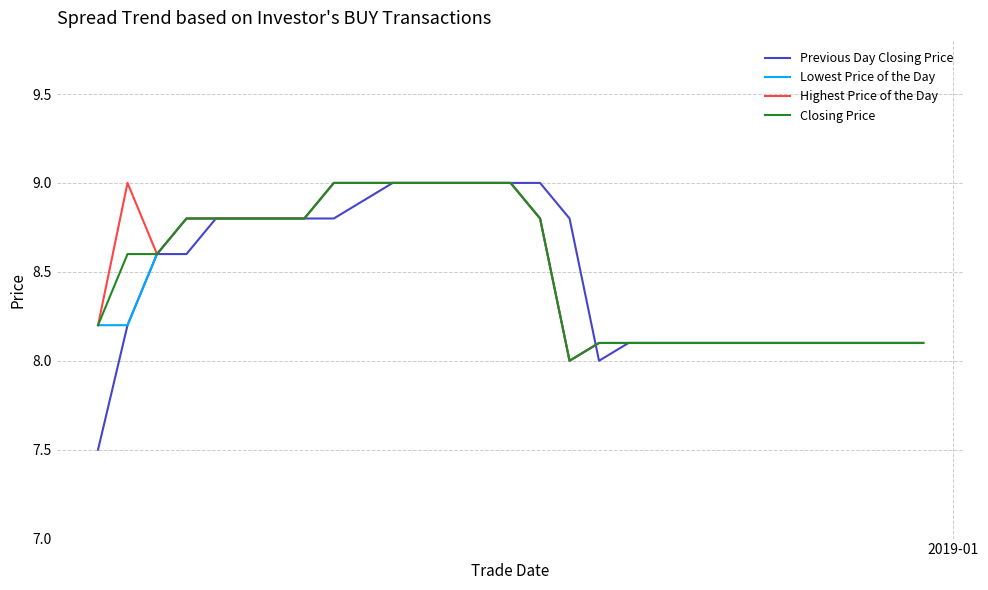

Which series has the largest range (max minus min)?

Previous Day Closing Price